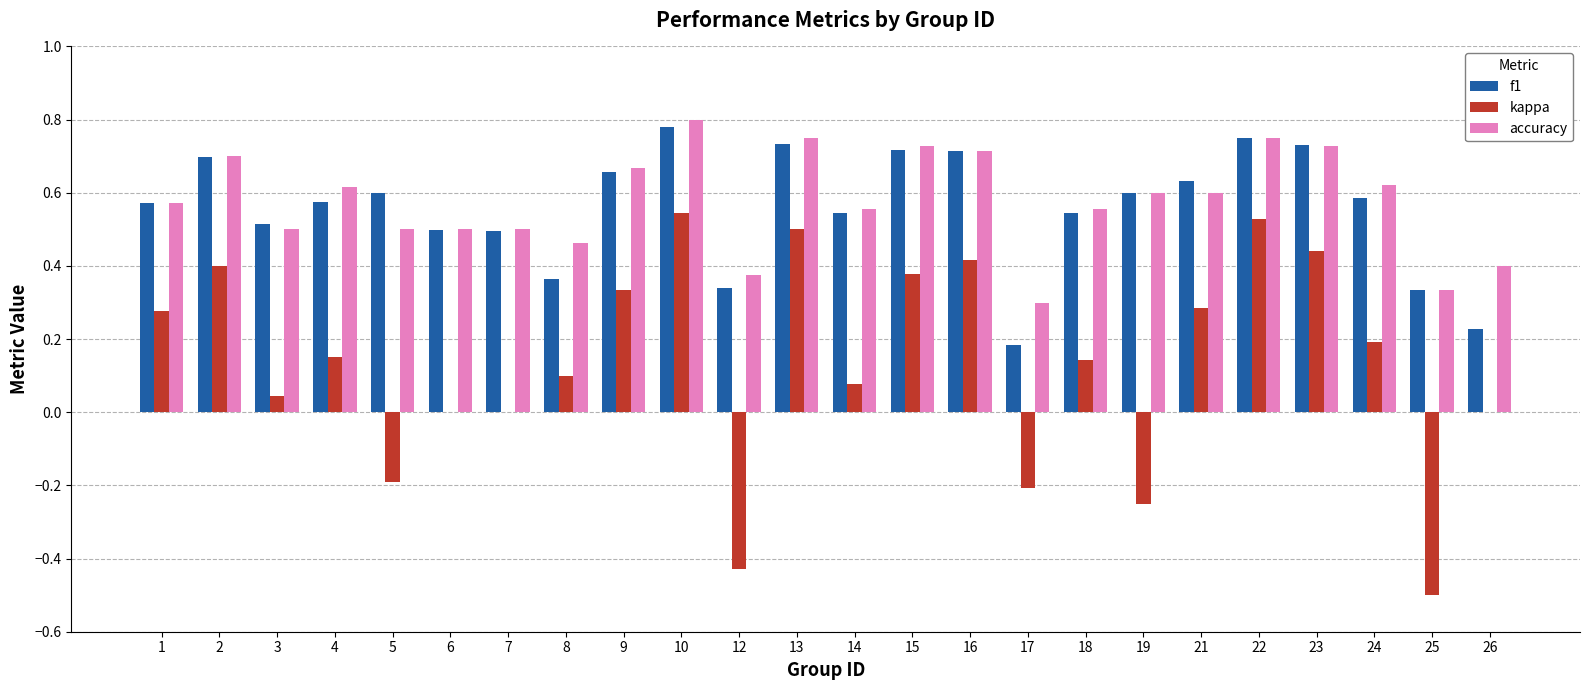

Is the value of accuracy at 12 greater than the value of kappa at 5?

Yes